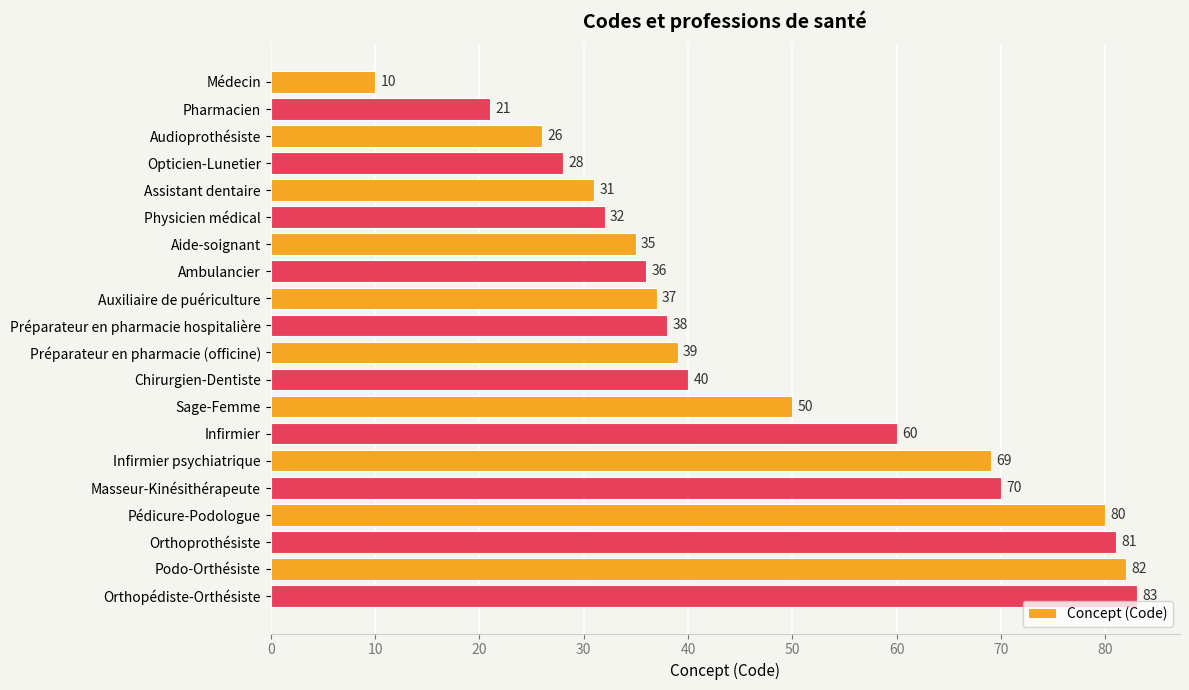

The value at Préparateur en pharmacie (officine) is 39. True or false?

True